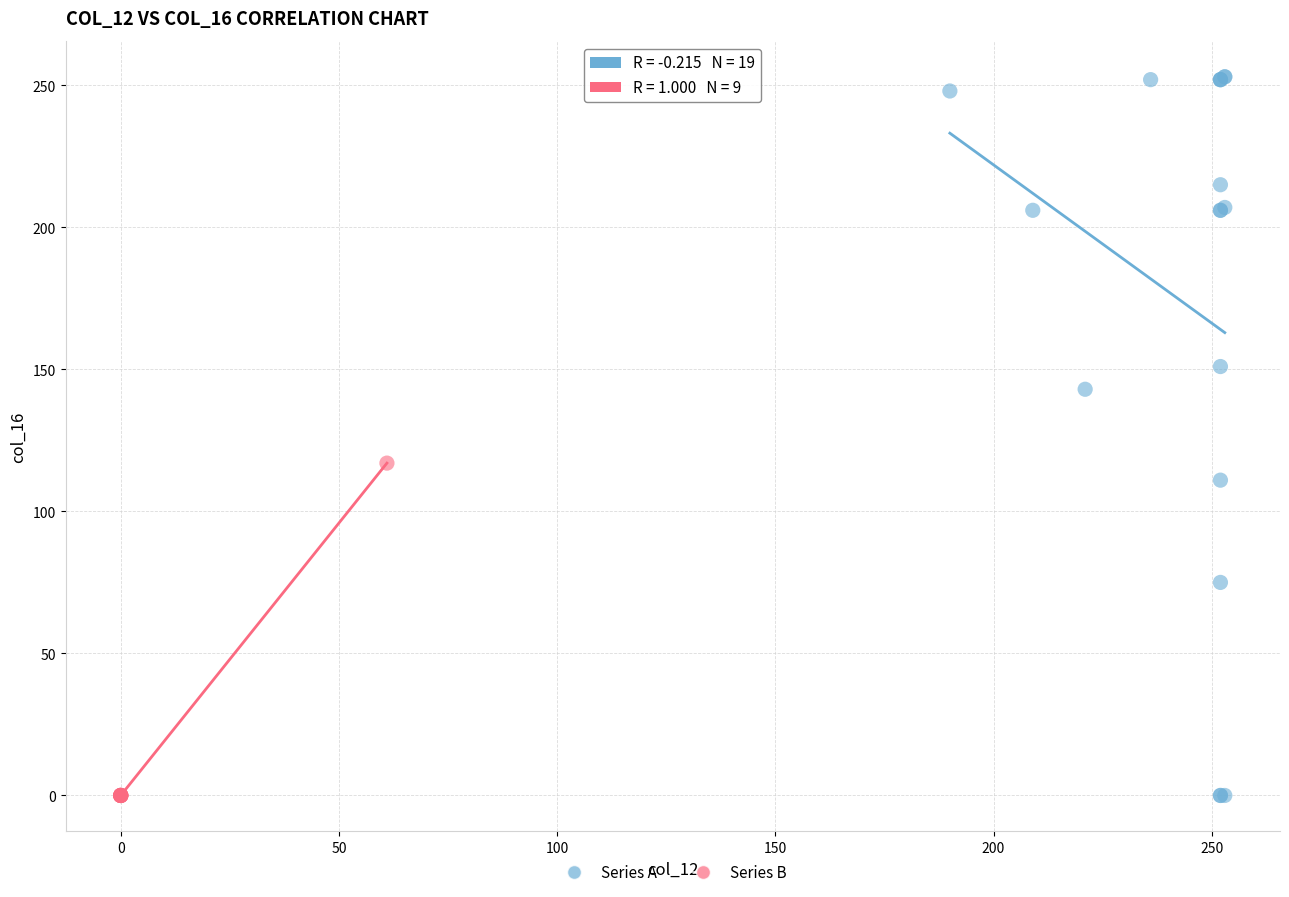

Which series has the largest Y range (max minus min)?

Series A